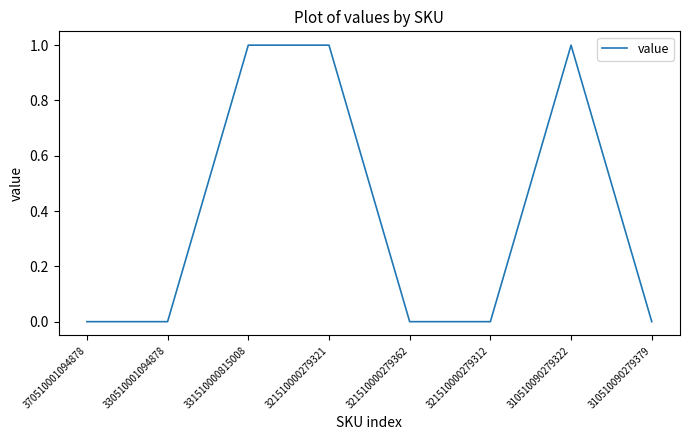

True or false: the data has more than 2 interior local peaks.

False